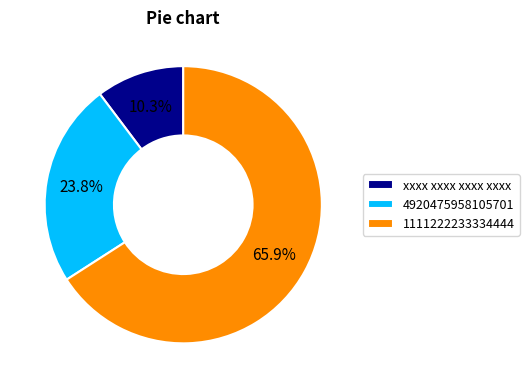

True or false: 4920475958105701 accounts for 11% of the total.

False